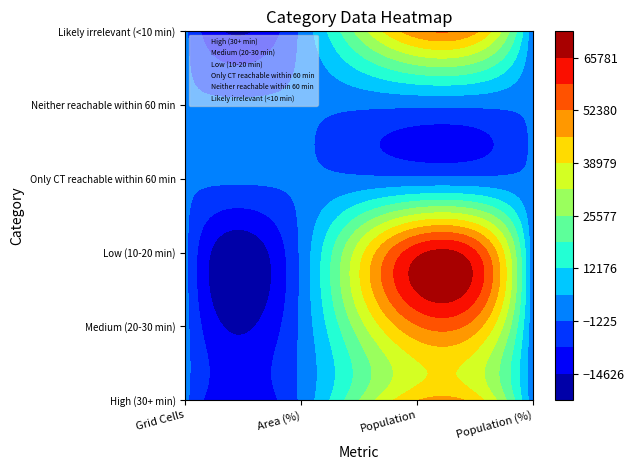

At which category is the sum across all series the highest?

Population